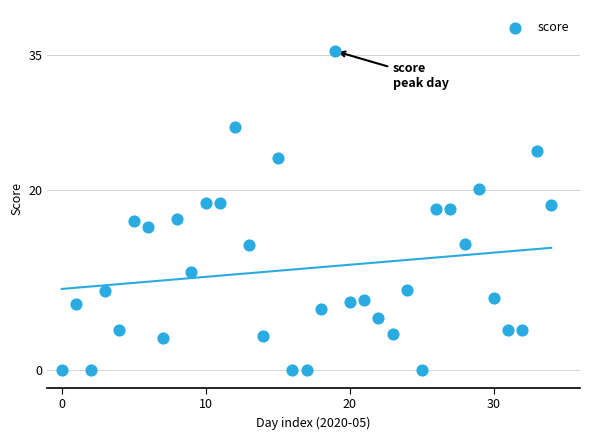

What is the range of Y values (max minus min)?

35.4